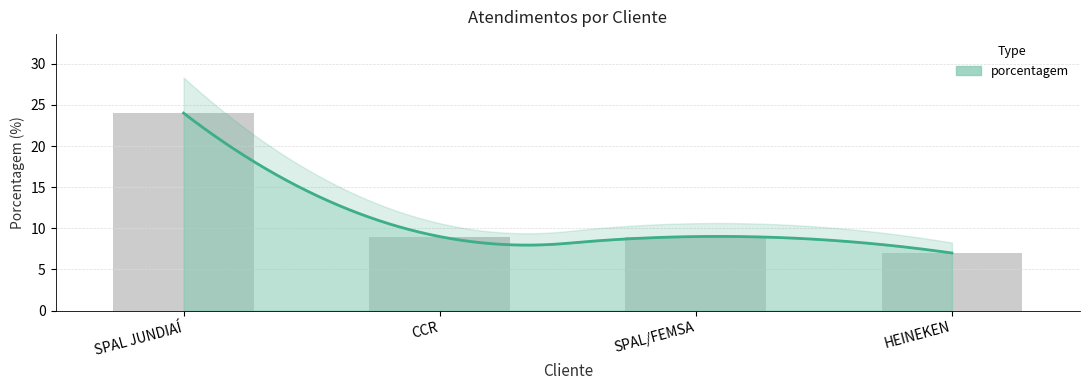

What is the label of the 4th bar from the left?

HEINEKEN